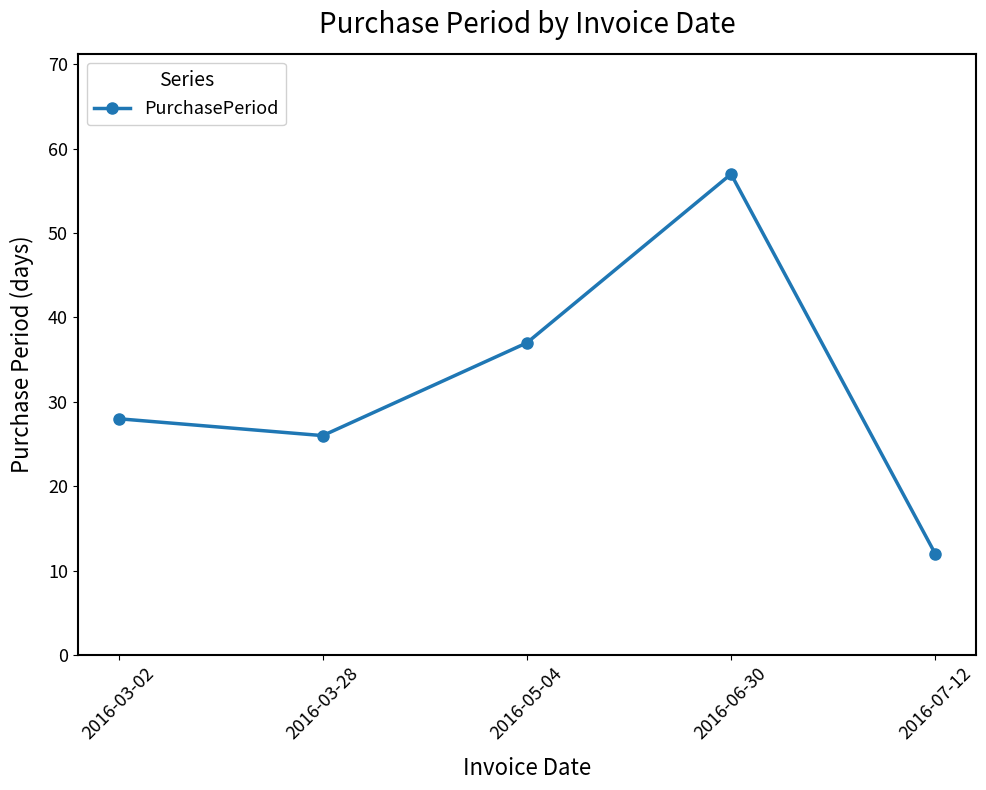

Is this an area chart (filled region under the line)?

No